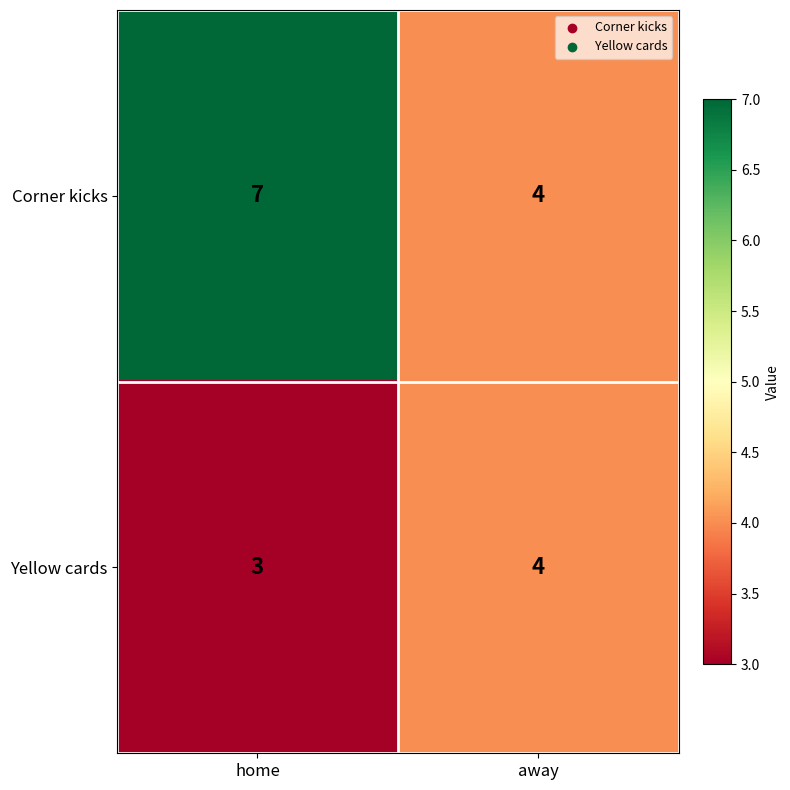

Is it true that Yellow cards equals 3 at home?

True